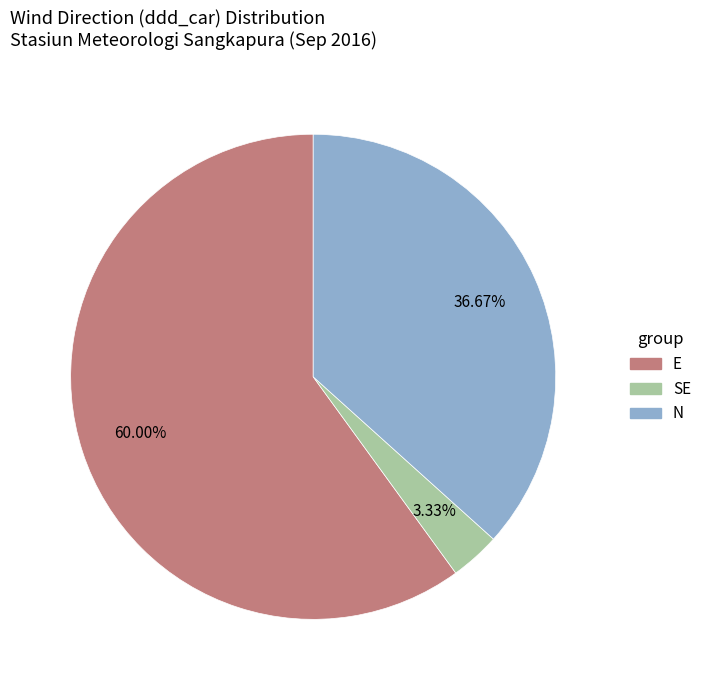

Which category has the biggest portion of the pie?

E